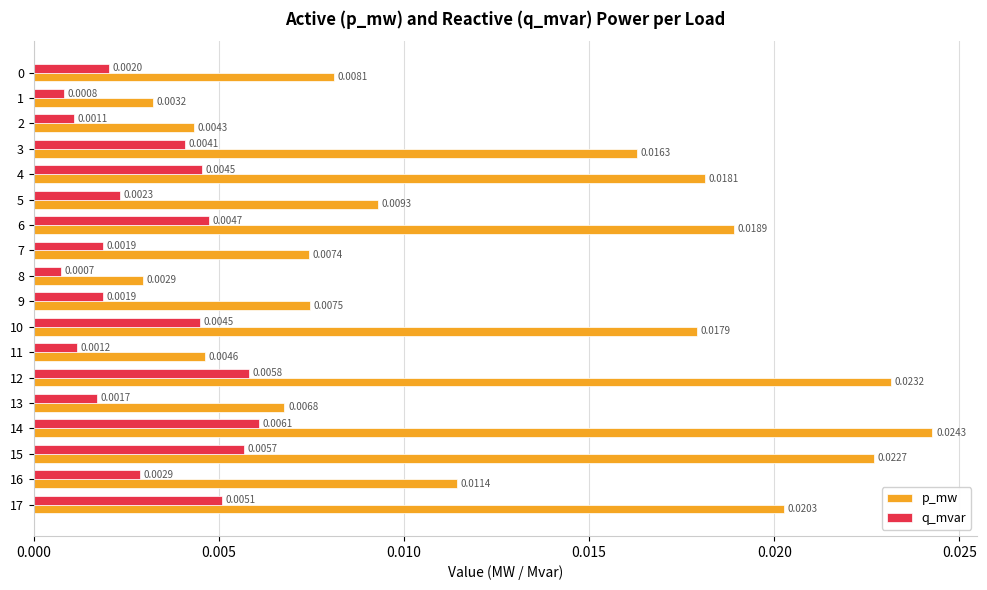

Rank the series by their average value, from lowest to highest.

q_mvar, p_mw